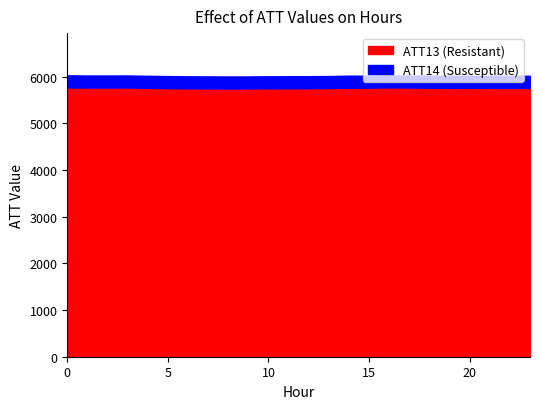

What is the lowest value of the ATT13 (Resistant) series?

5744.3